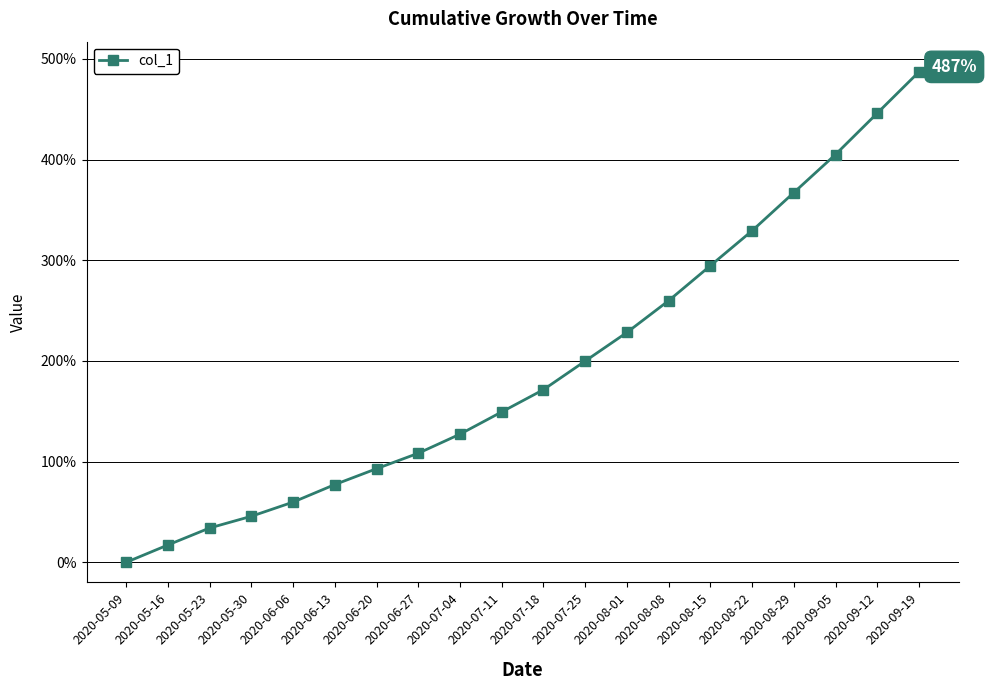

How many values exceed 171?

10